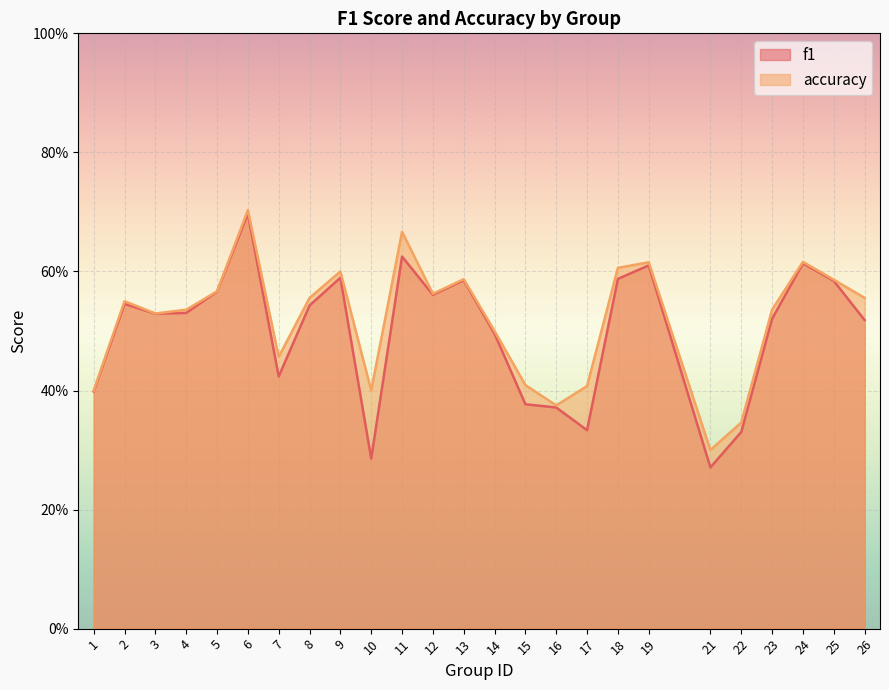

What value does the f1 series have at 6?

0.7